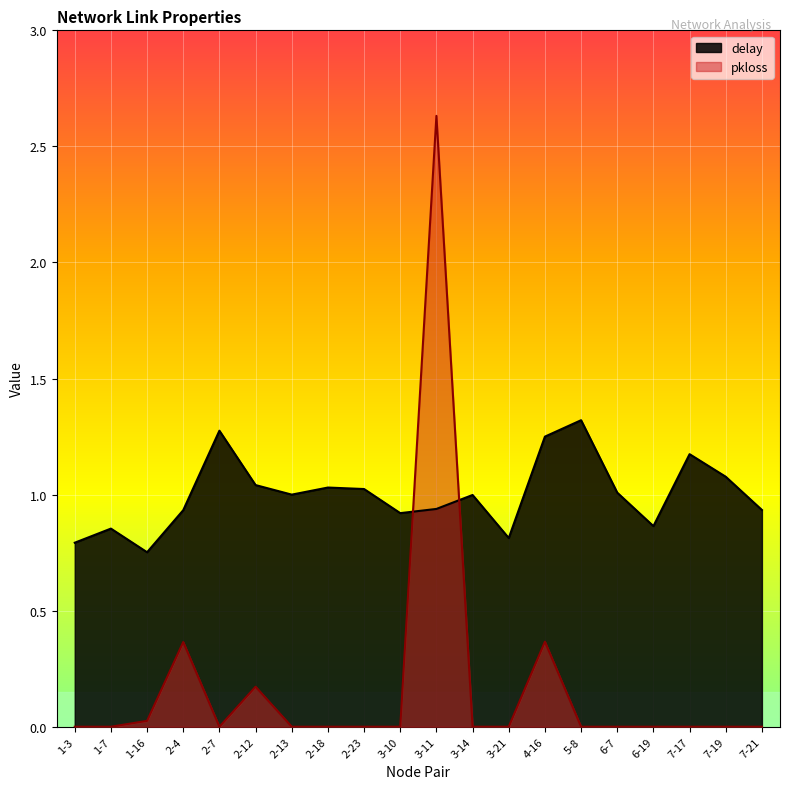

How many intersections are there between pkloss and delay?

2